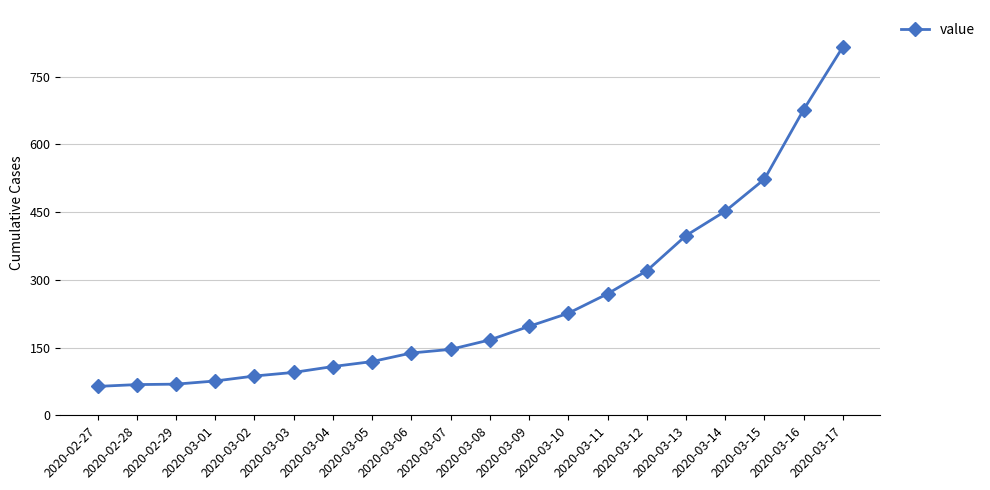

Approximately how many times larger is the value at 2020-03-12 compared to 2020-03-10?

1.4